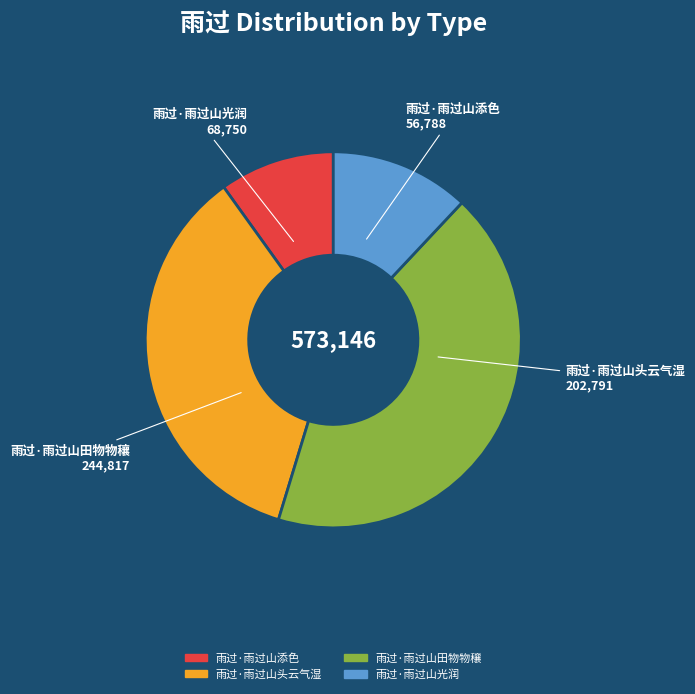

The 雨过·雨过山田物物穰 slice represents 43% of the pie. True or false?

True